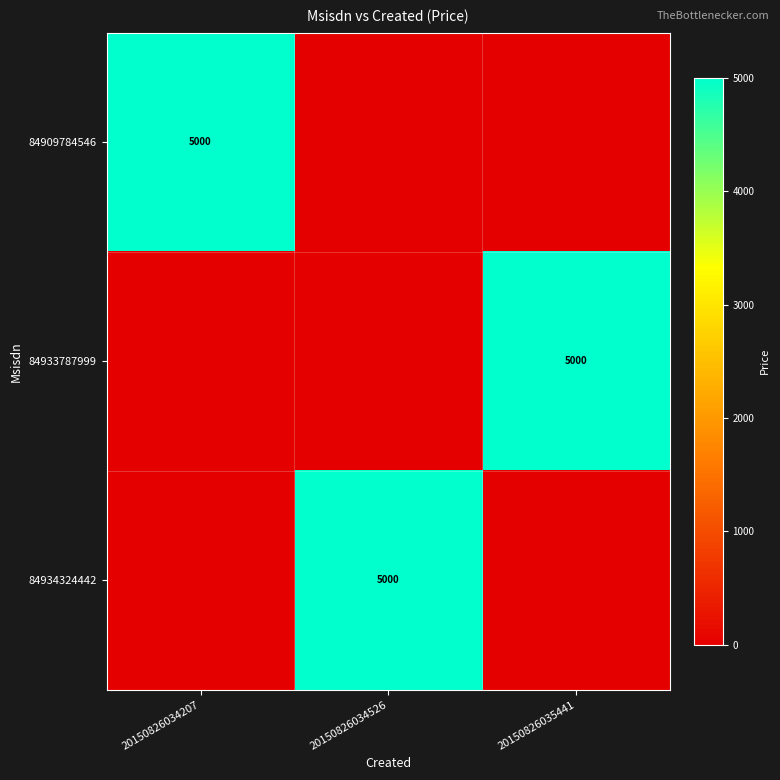

The 84933787999 series shows 5000 at 20150826035441. True or false?

True